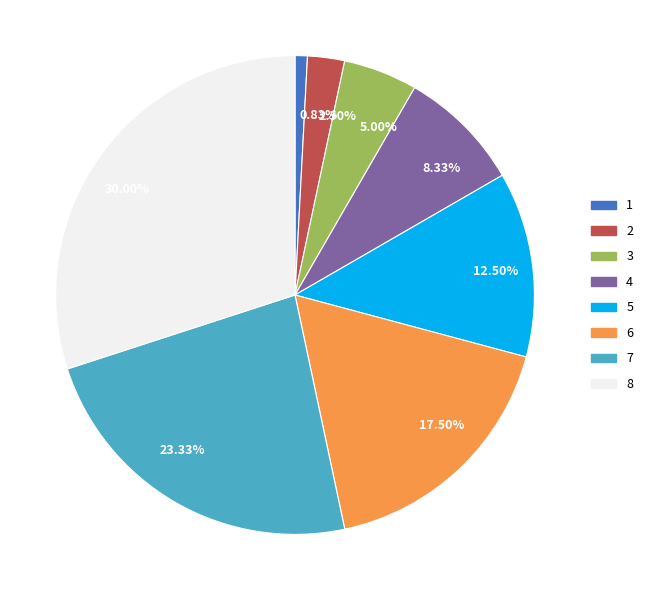

Rank the categories by value from highest to lowest.

30.00%, 23.33%, 17.50%, 12.50%, 8.33%, 5.00%, 2.50%, 0.83%